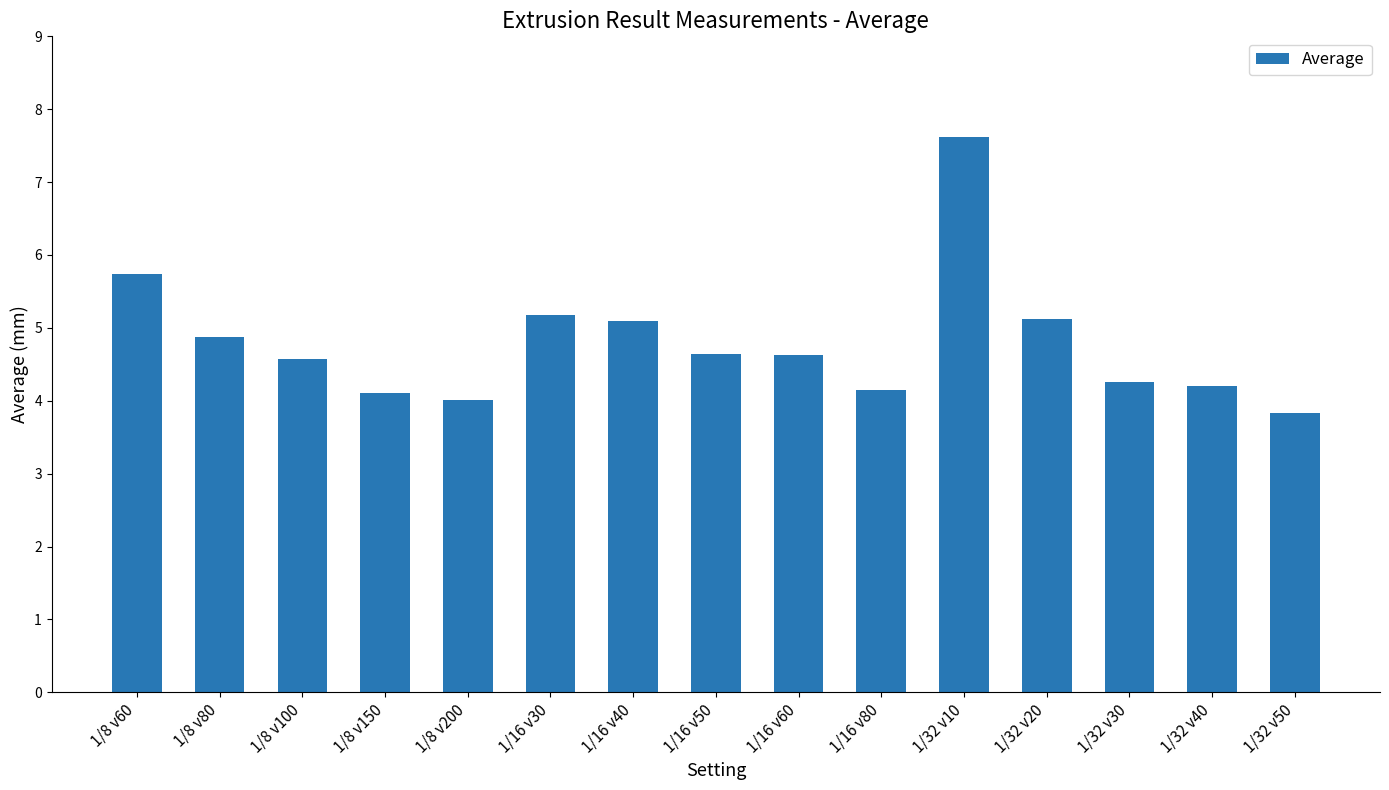

What is the difference between the values at 1/32 v50 and 1/32 v20?

1.3